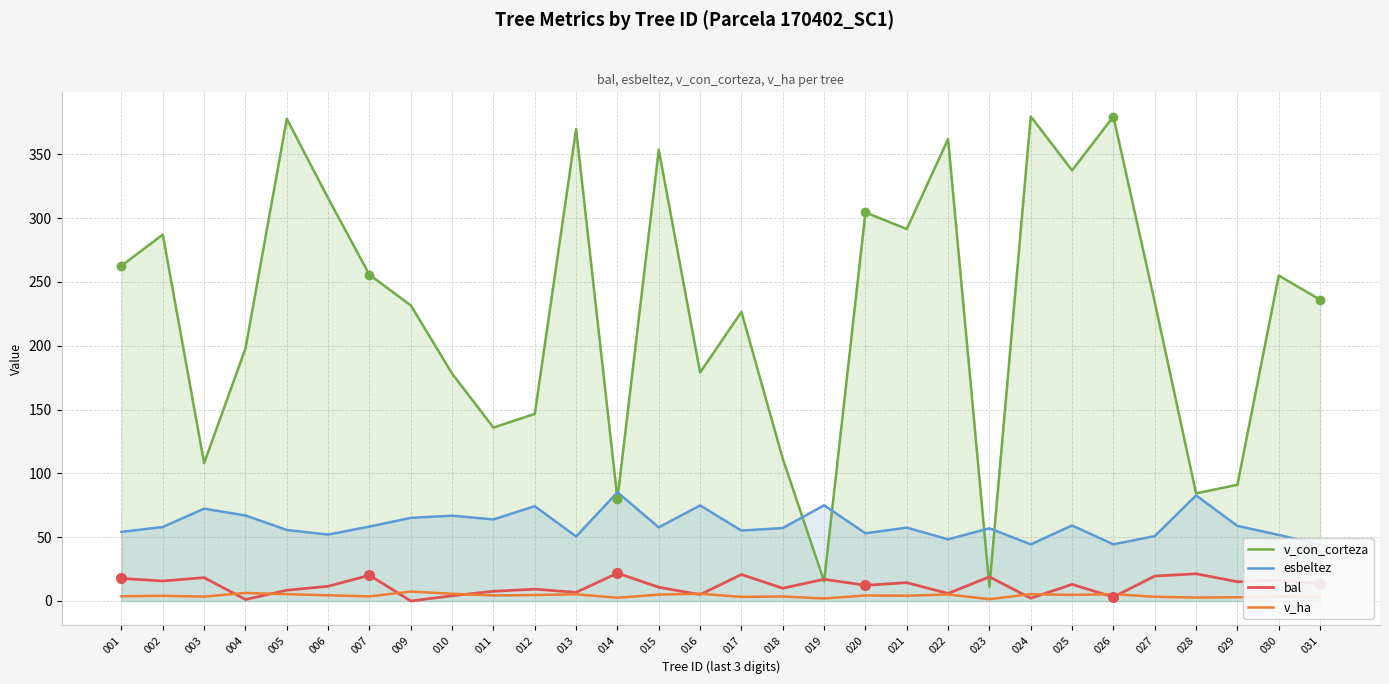

How many values in the v_con_corteza series exceed 236?

15